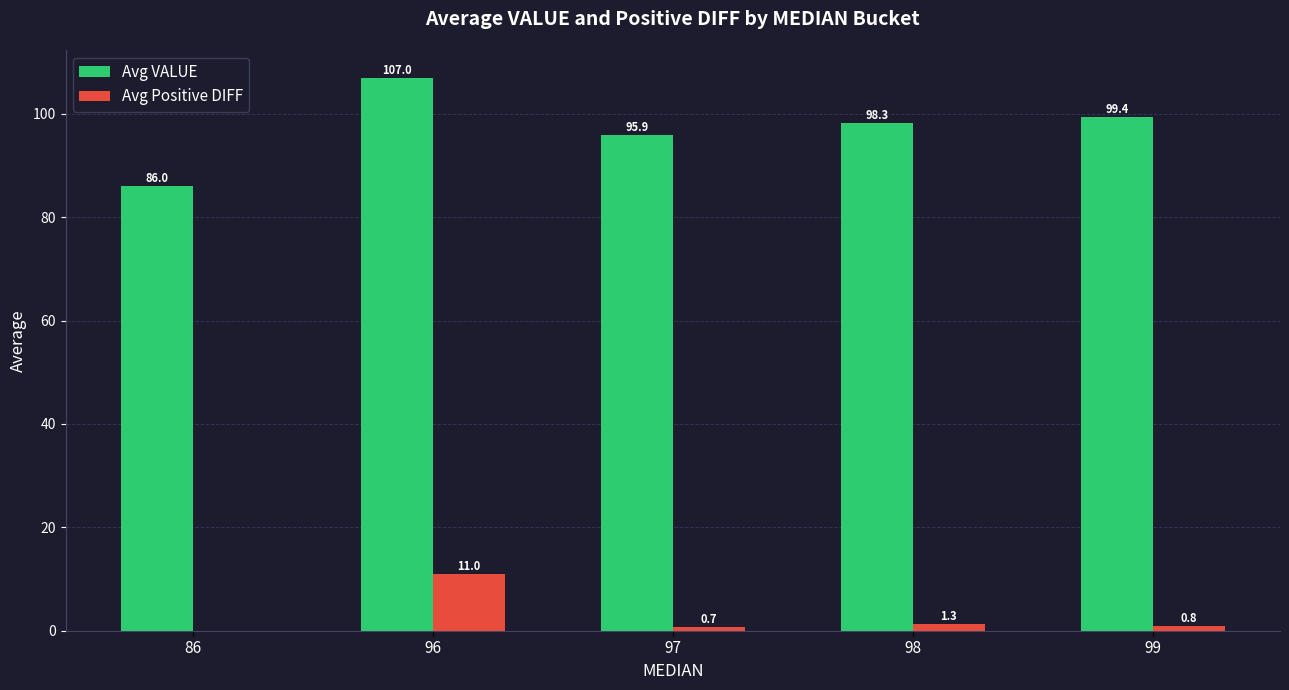

The value of Avg VALUE at 98 is 160.4. True or false?

False